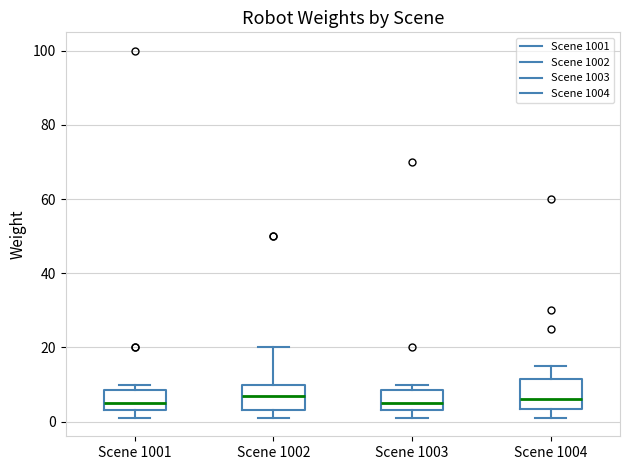

Reading left to right, read every box against the y-axis: the position of its median line, the range the box covers, and the ends of its whiskers. The values are not printed on the chart, so give them approximately, as read against the axis.

Scene 1001: median 6, box 4 to 8, whiskers 2 to 10
Scene 1002: median 8, box 4 to 10, whiskers 2 to 20
Scene 1003: median 6, box 4 to 8, whiskers 2 to 10
Scene 1004: median 6, box 4 to 12, whiskers 2 to 16